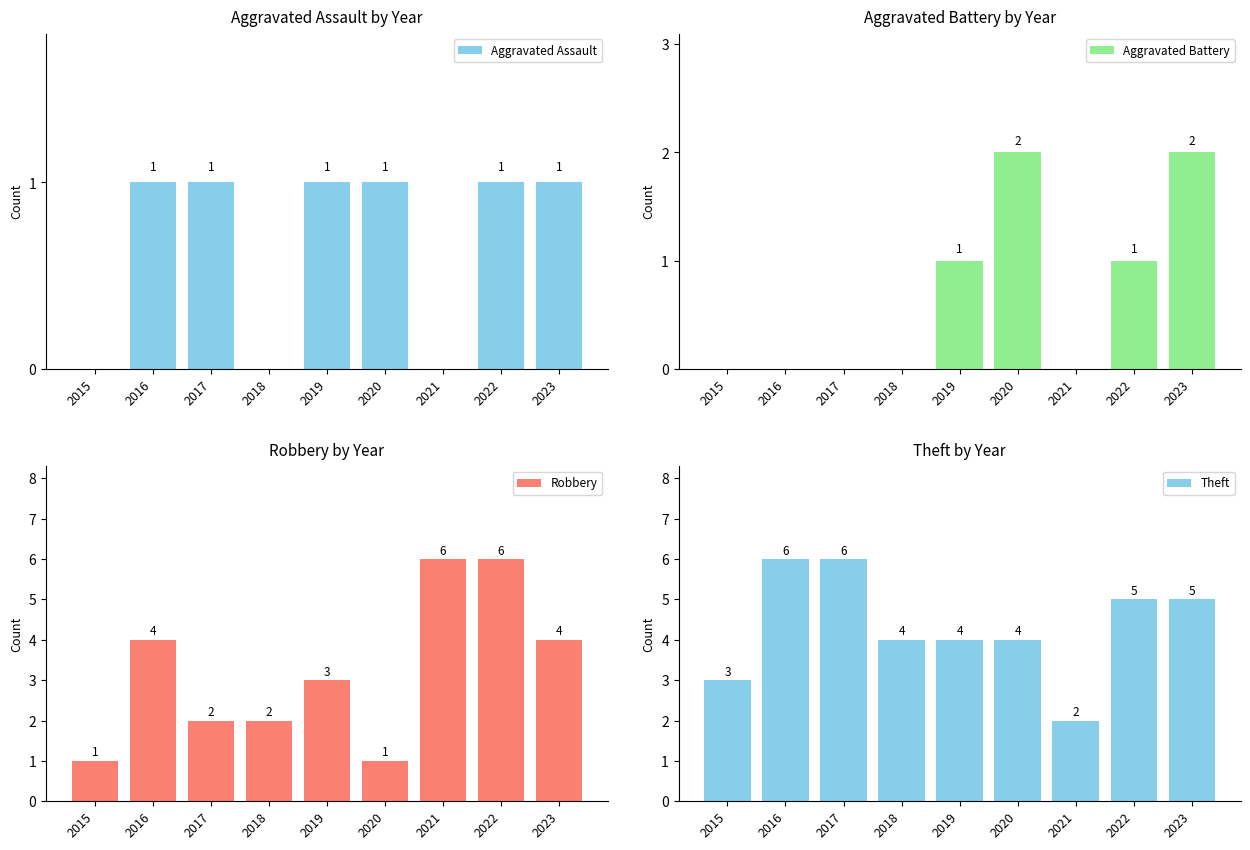

Which category has the lowest value in the Aggravated Assault series?

2015